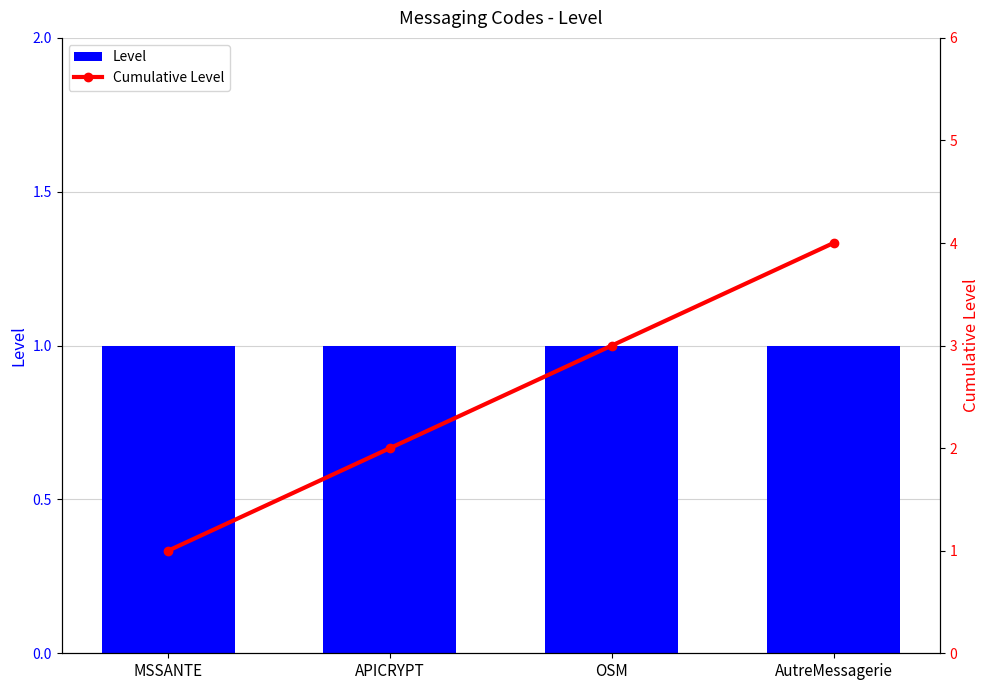

What is the label of the 2nd bar from the right?

OSM